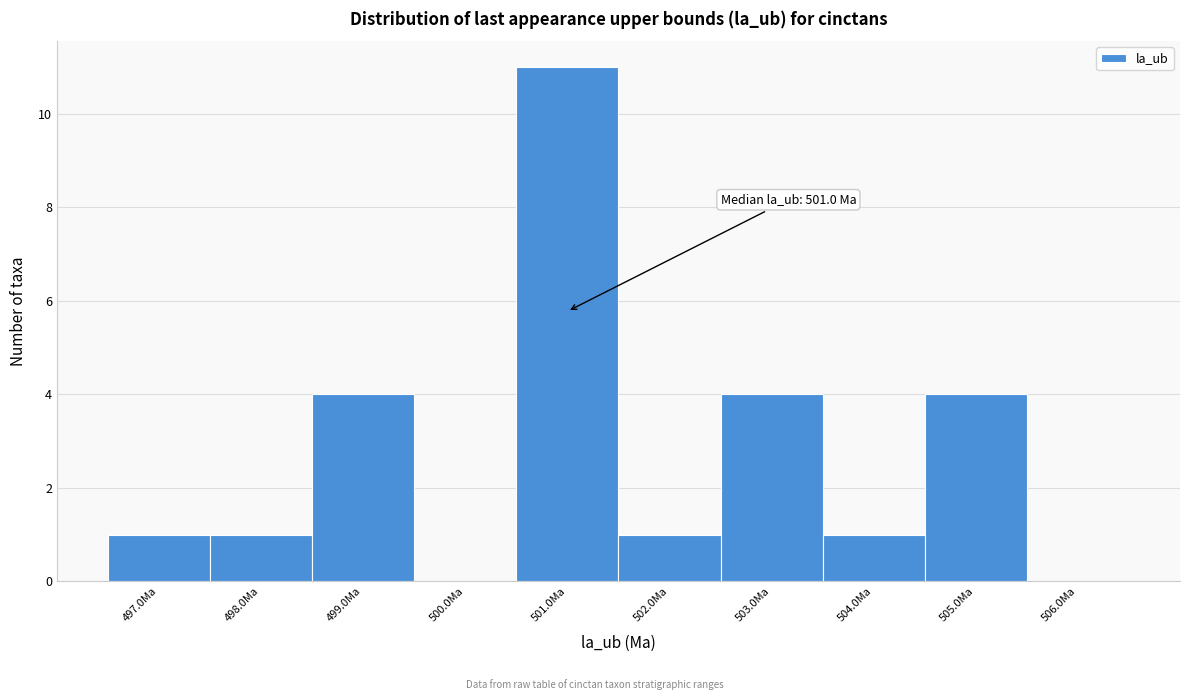

Over which range of the x-axis is the bar tallest?

500.5 to 501.5